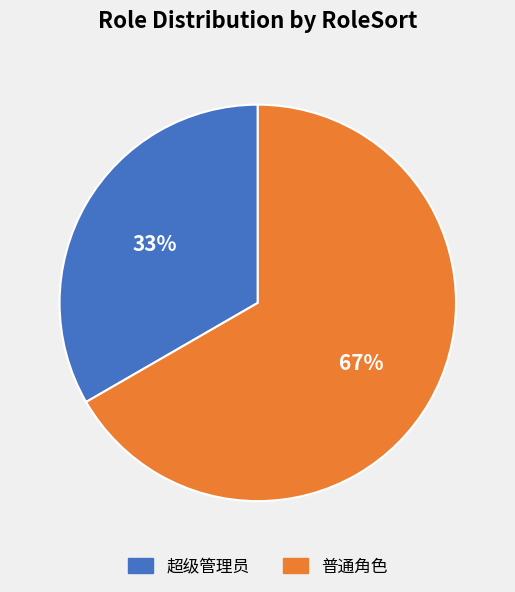

How many slices are in this pie chart?

2